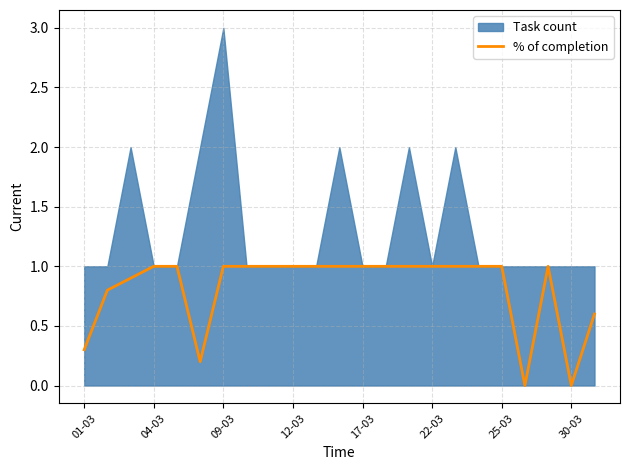

Does the chart display data point markers on the line(s)?

No